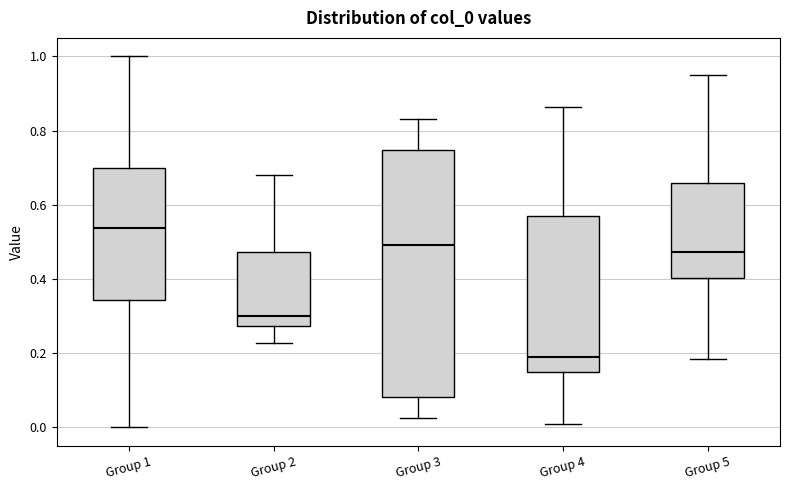

Where does the median line of the box for Group 5 sit on the y-axis? The values are not printed on the chart, so give them approximately, as read against the axis.

0.48